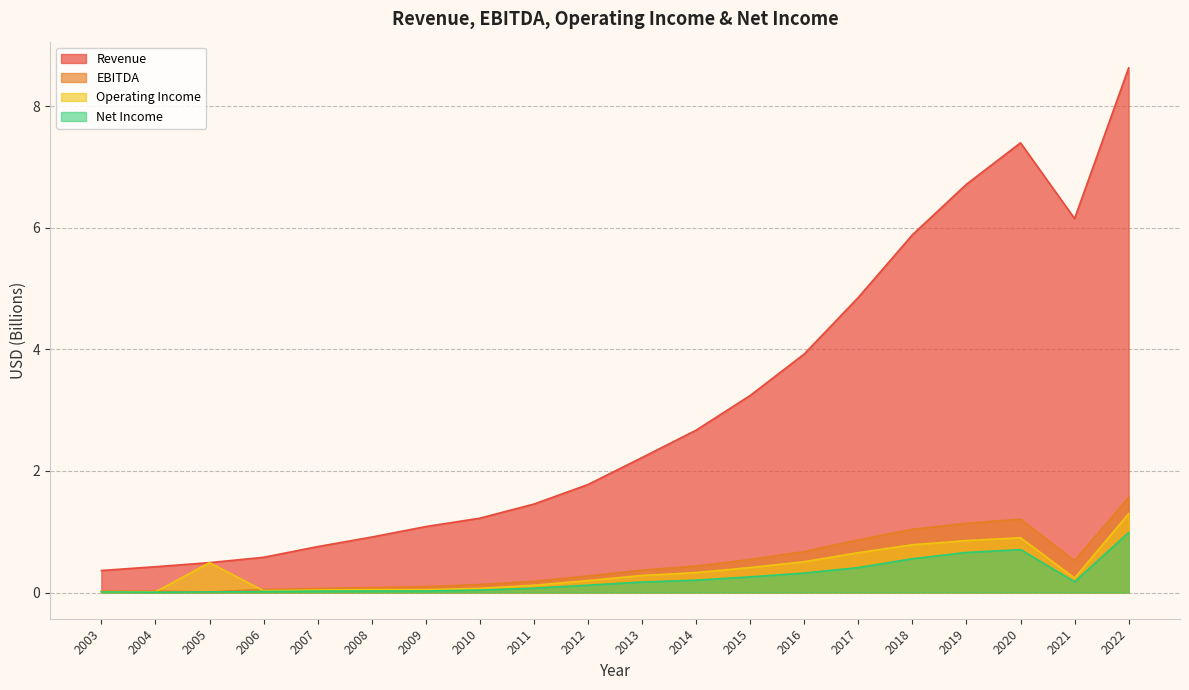

Rank the series at 2011 from lowest to highest value.

Net Income, Operating Income, EBITDA, Revenue